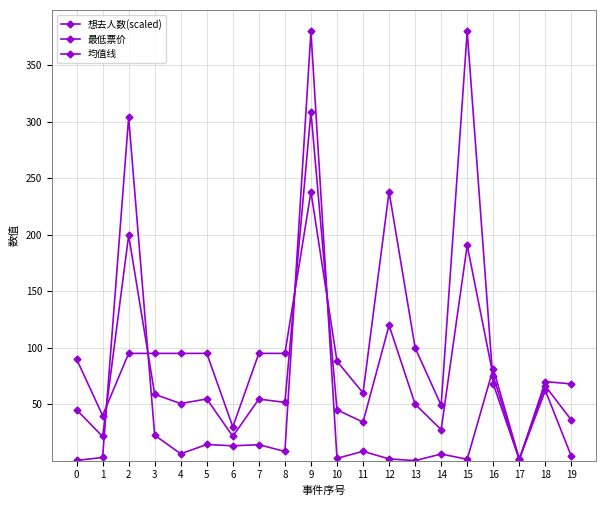

Reading left to right, transcribe all the data shown in this chart.

想去人数(scaled): 0.2	2.9	303.9	22.5	6.2	14.4	13.2	14.2	8.3	380.0	2.1	8.3	1.6	0.1	5.9	1.3	81.6	1.4	62.2	3.9
最低票价: 90.0	40.0	95.0	95.0	95.0	95.0	30.0	95.0	95.0	238.0	88.0	60.0	238.0	100.0	49.0	380.0	68.0	1.0	70.0	68.0
均值线: 45.1	21.5	199.5	58.8	50.6	54.7	21.6	54.6	51.6	309.0	45.1	34.2	119.8	50.1	27.5	190.6	74.8	1.2	66.1	36.0